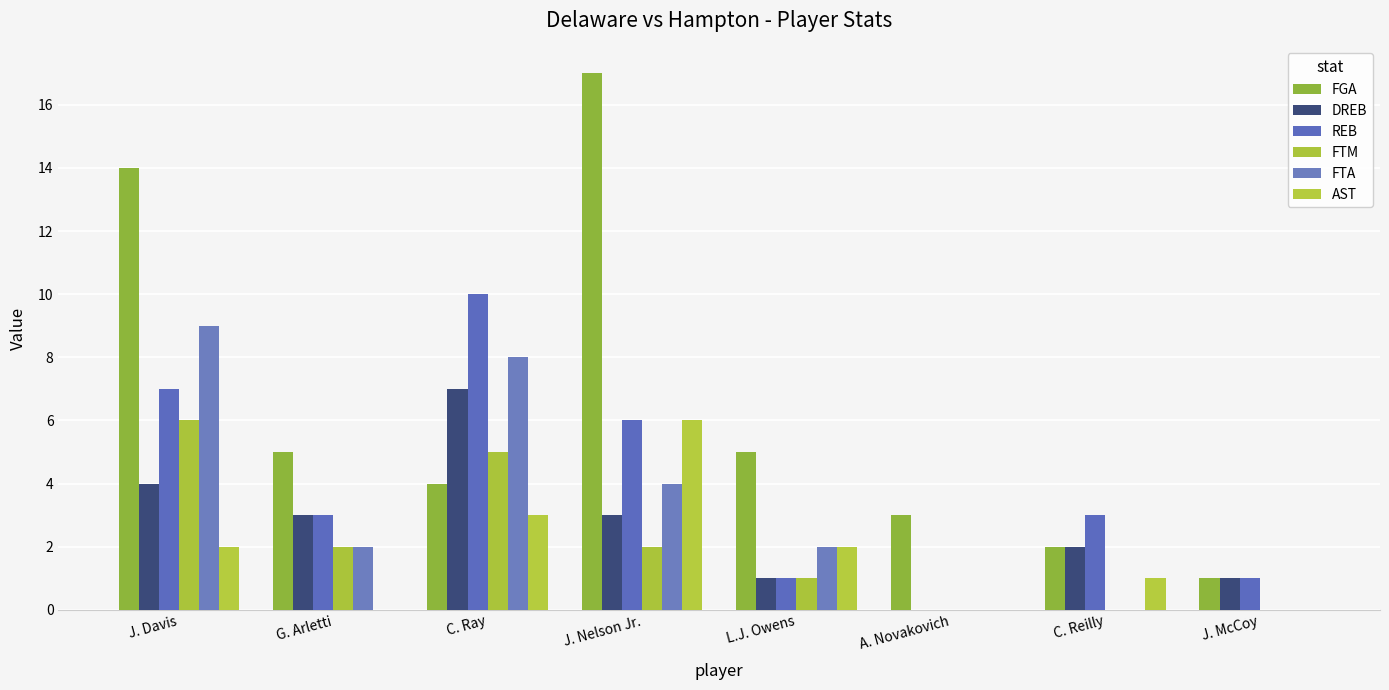

Which series has the largest range (max minus min)?

FGA